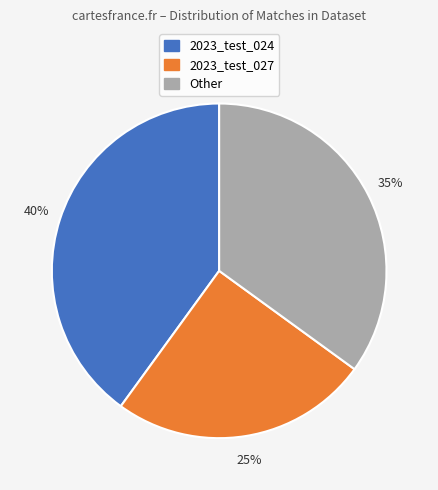

To the nearest percent, what is the average slice percentage?

33%